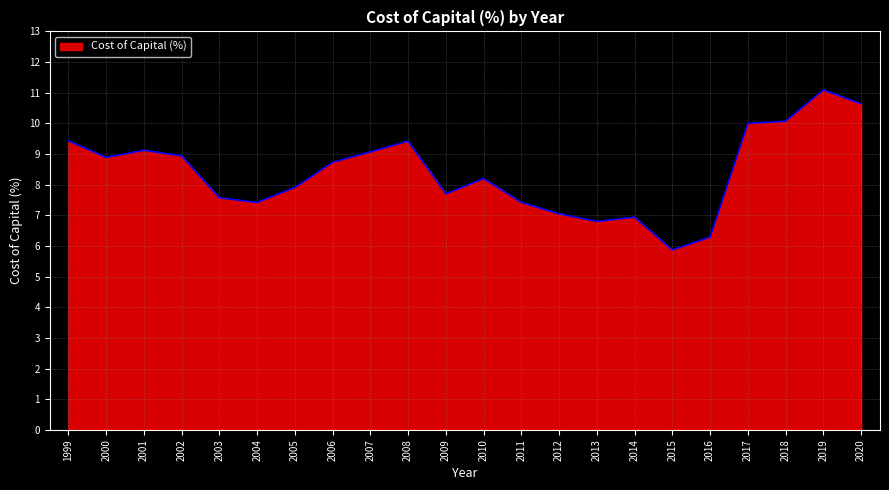

Which has a higher value, 1999 or 2017?

2017